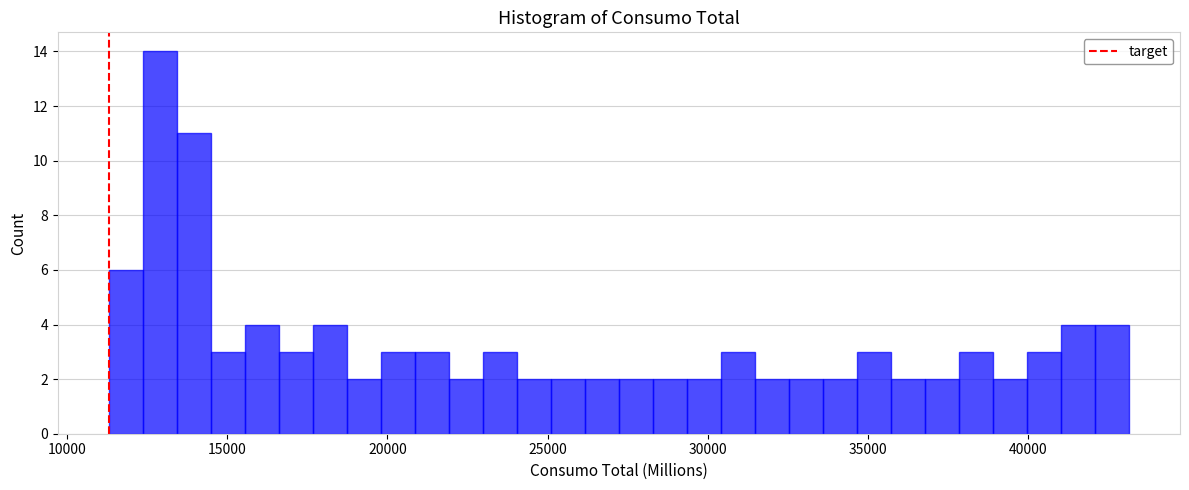

Around what value on the x-axis is the tallest bar? Give the approximate position of its centre, as read against the axis.

13000